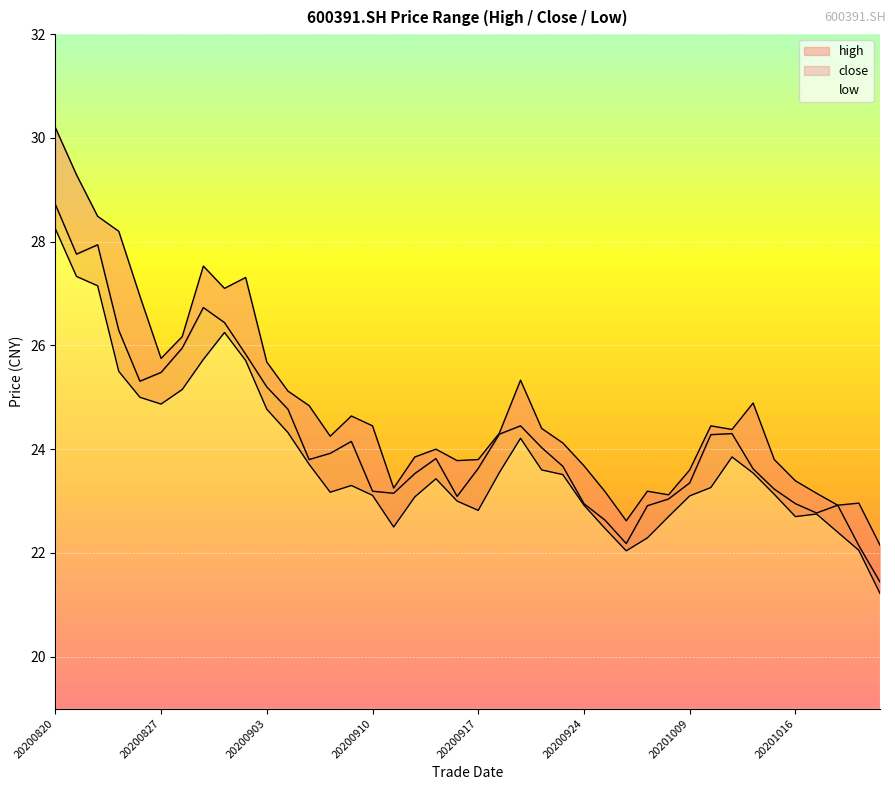

Between 20200903 and 20200909, which series saw the biggest shift?

low